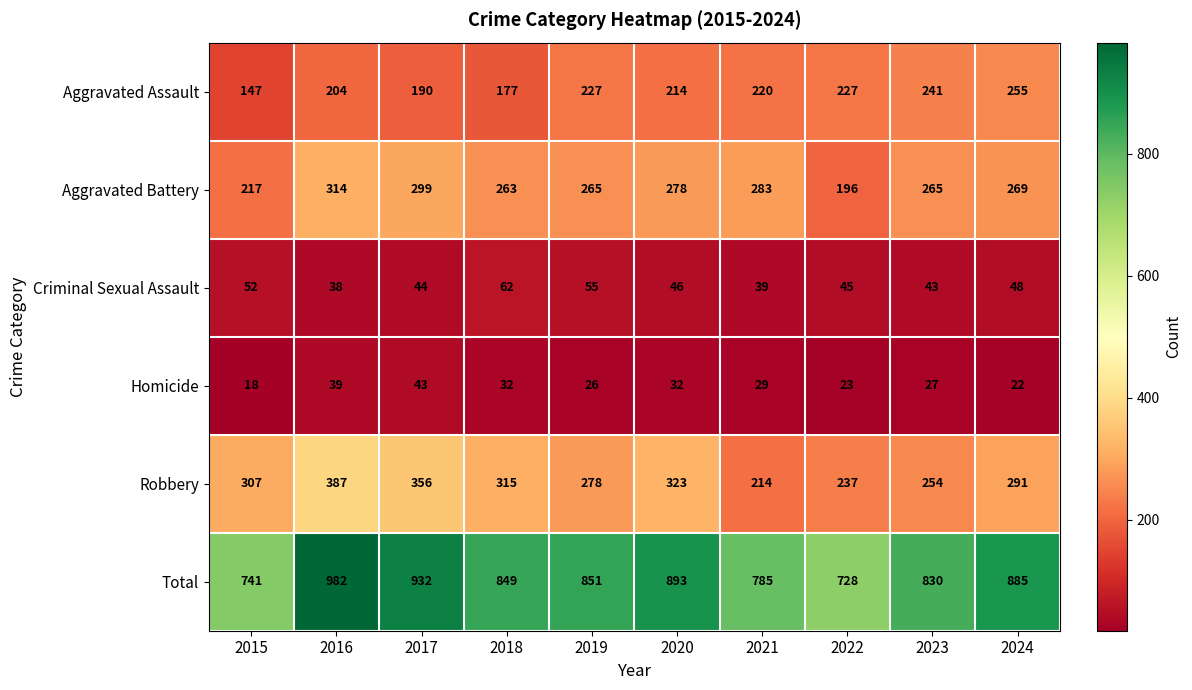

What is the greatest value displayed?

982